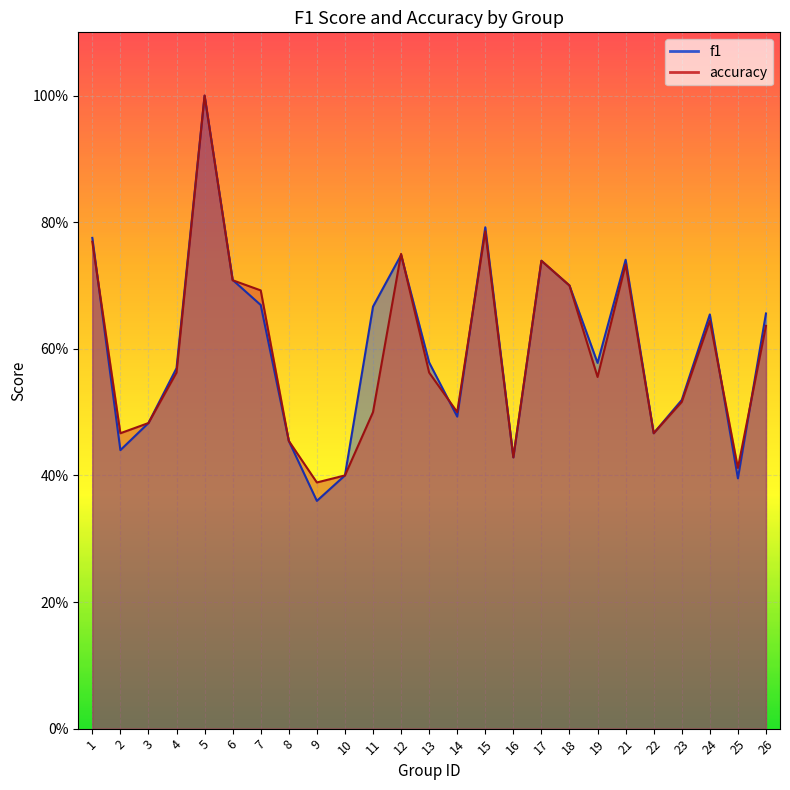

What is the highest value of the accuracy series?

1.0